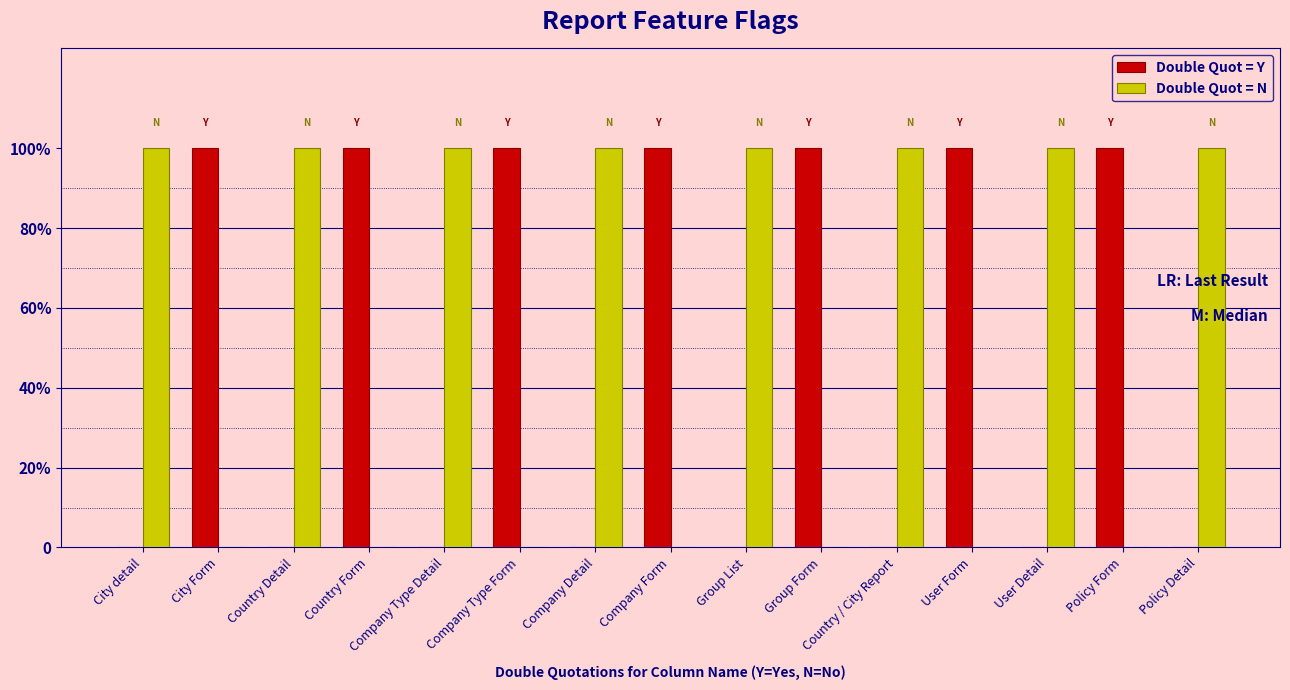

What is the label of the 9th bar from the left?

Group List